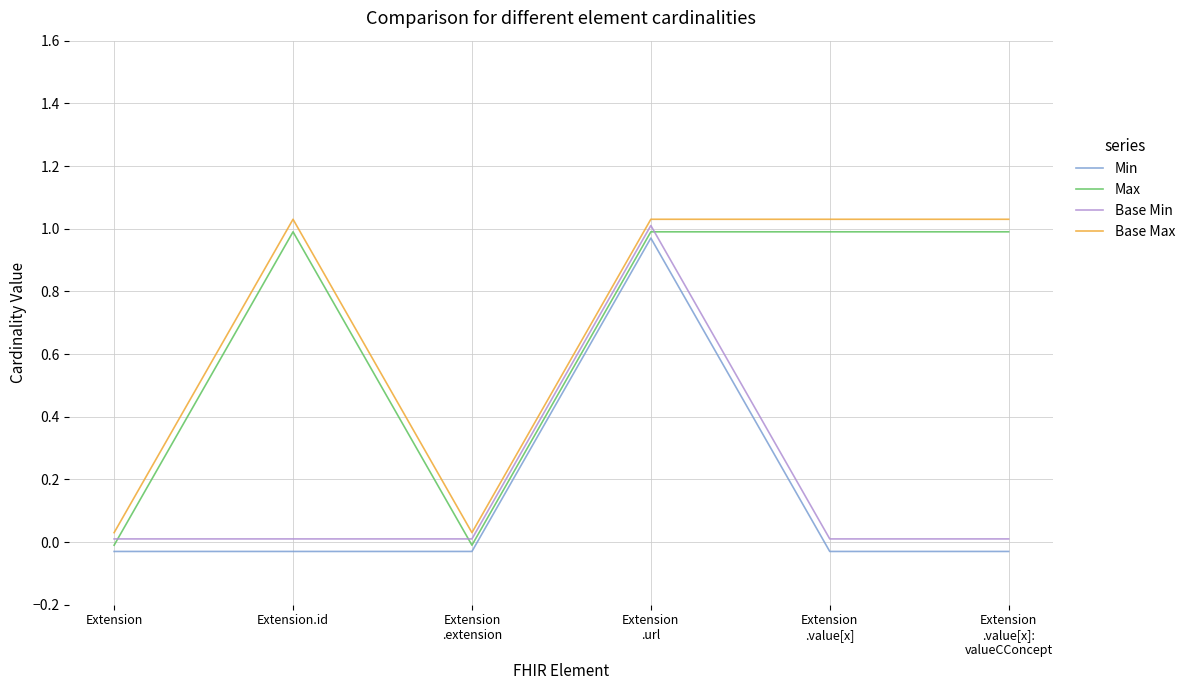

The Min series shows -0.0 at Extension. True or false?

False